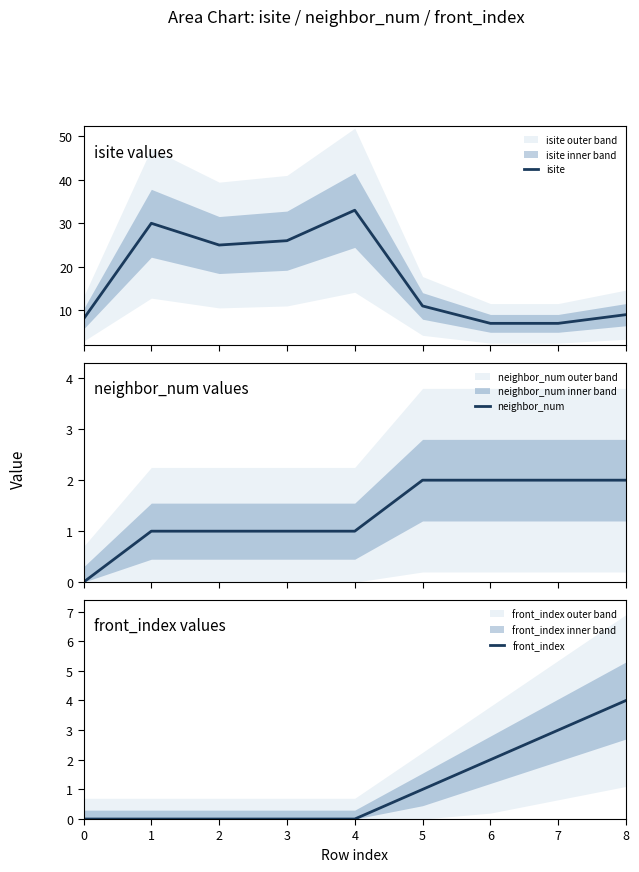

Reading left to right, list all the values displayed in this chart.

isite: 8	30	25	26	33	11	7	7	9
neighbor_num: 0	1	1	1	1	2	2	2	2
front_index: 0	0	0	0	0	1	2	3	4